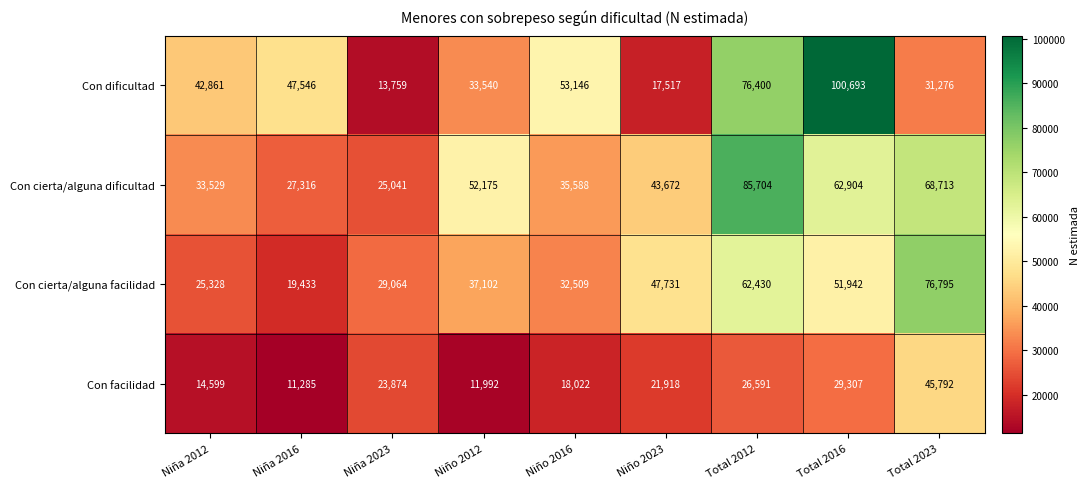

At how many categories does at least one series exceed 99682?

1